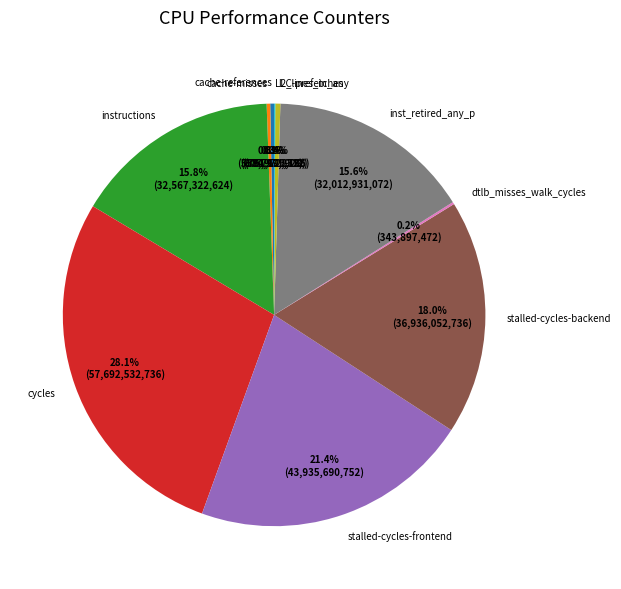

What percentage is NOT represented by inst_retired_any_p?

84.4%